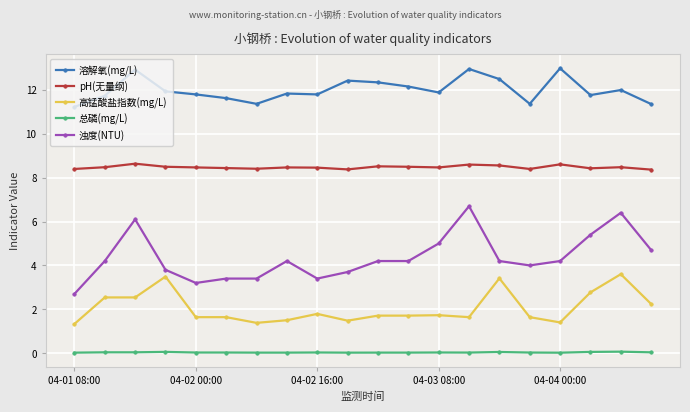

What is the sum of all 溶解氧(mg/L) values?

240.1